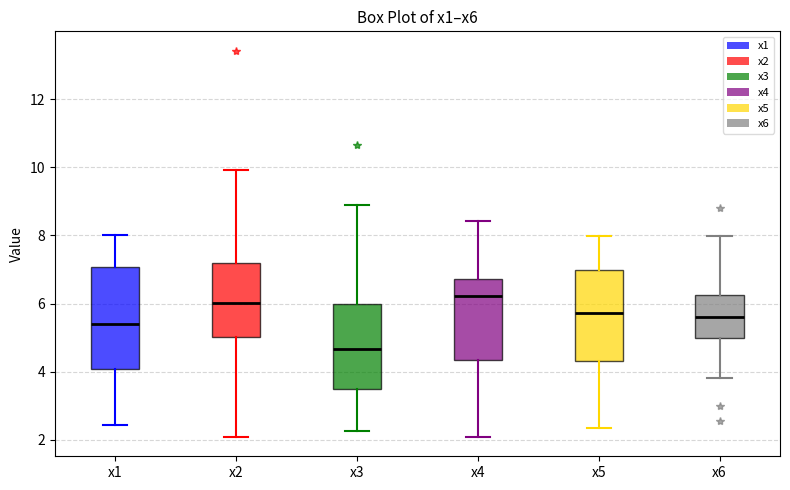

Where does the median line of the box for x3 sit on the y-axis? The values are not printed on the chart, so give them approximately, as read against the axis.

4.6